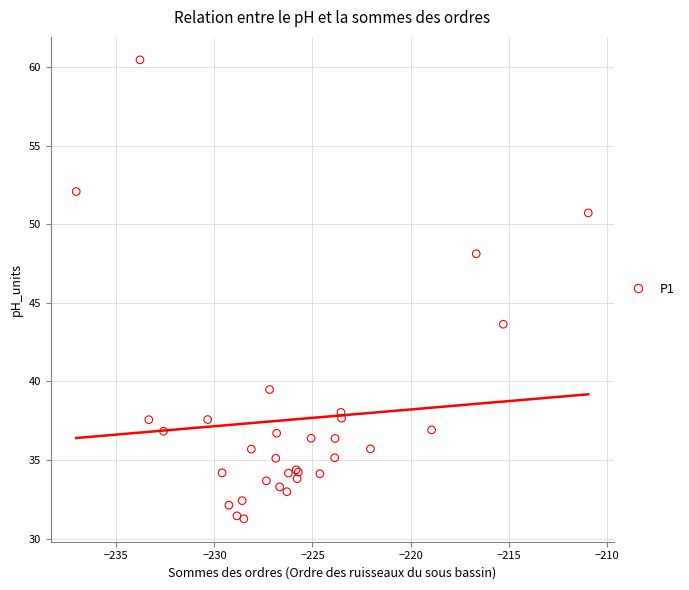

What Y value in the scatter plot is closest to 45?

43.6